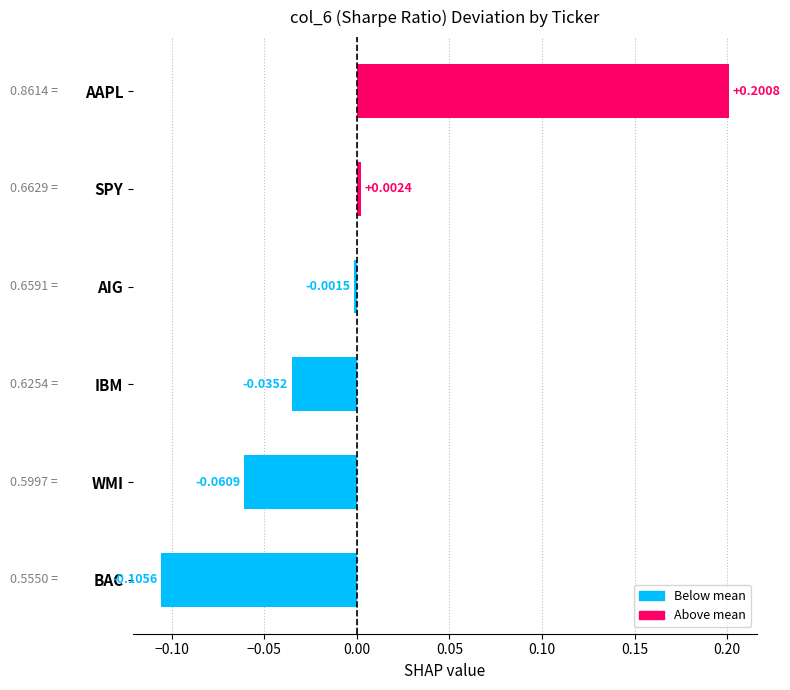

List the labels in order of value, smallest first.

BAC, WMI, IBM, AIG, SPY, AAPL